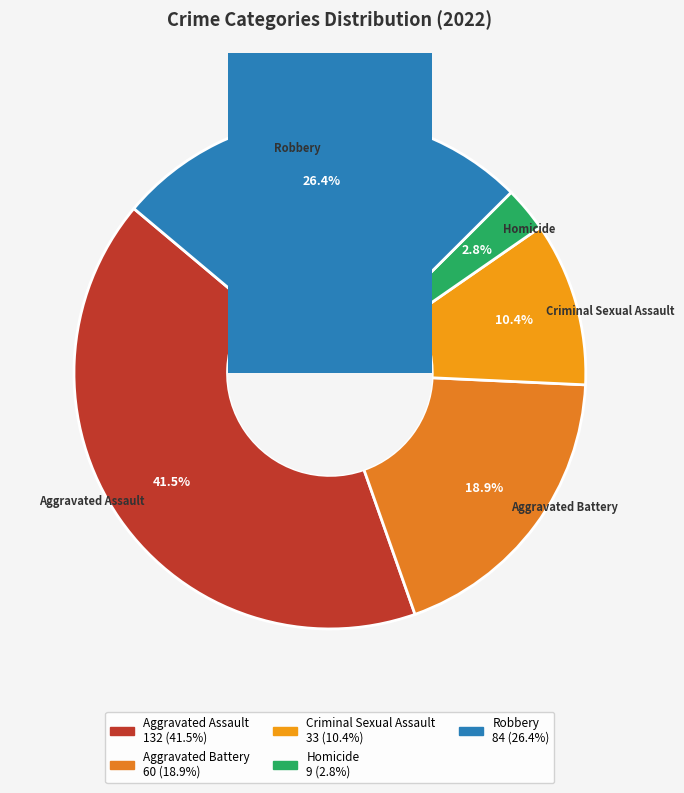

What percentage is the Robbery slice, to the nearest percent?

26%